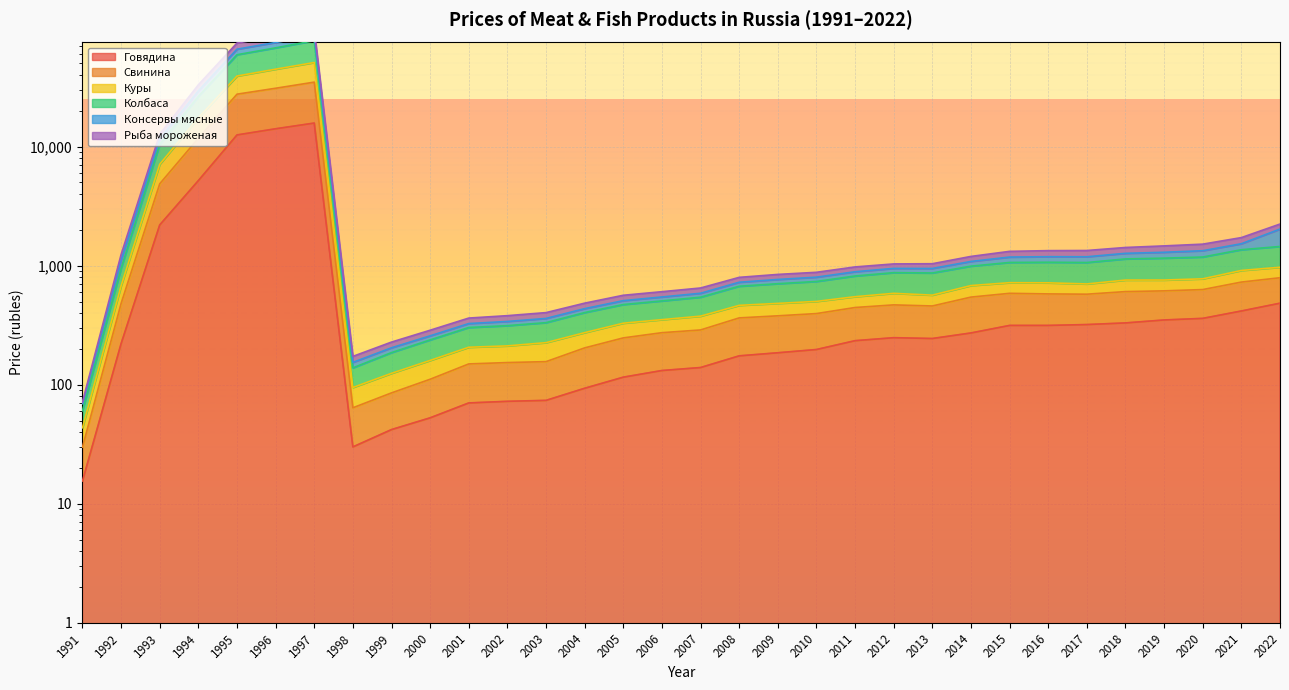

Where is the first local maximum for Консервы мясные?

1997